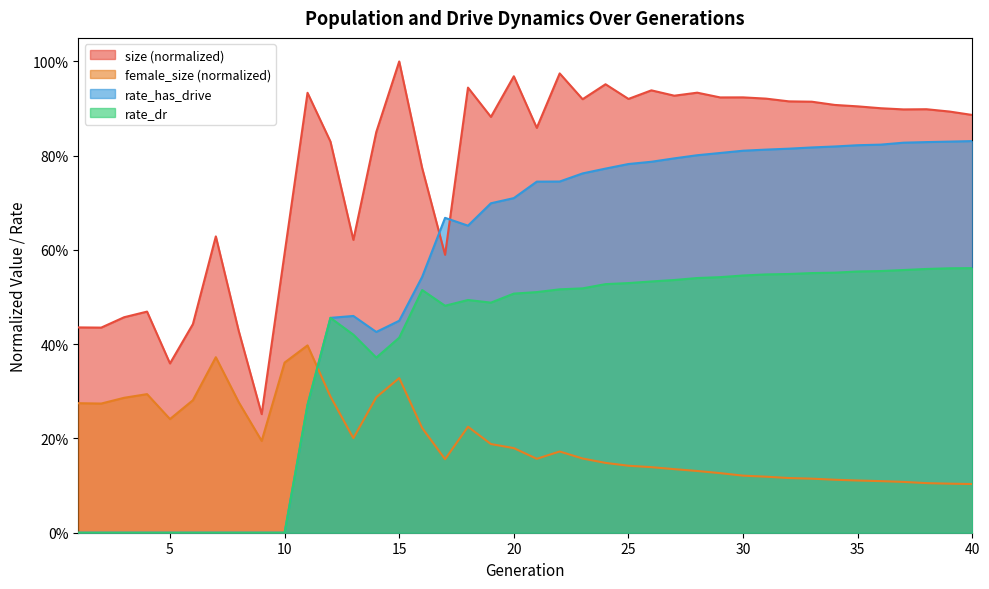

Is the value of size at 20 greater than the value of female_size at 31?

Yes